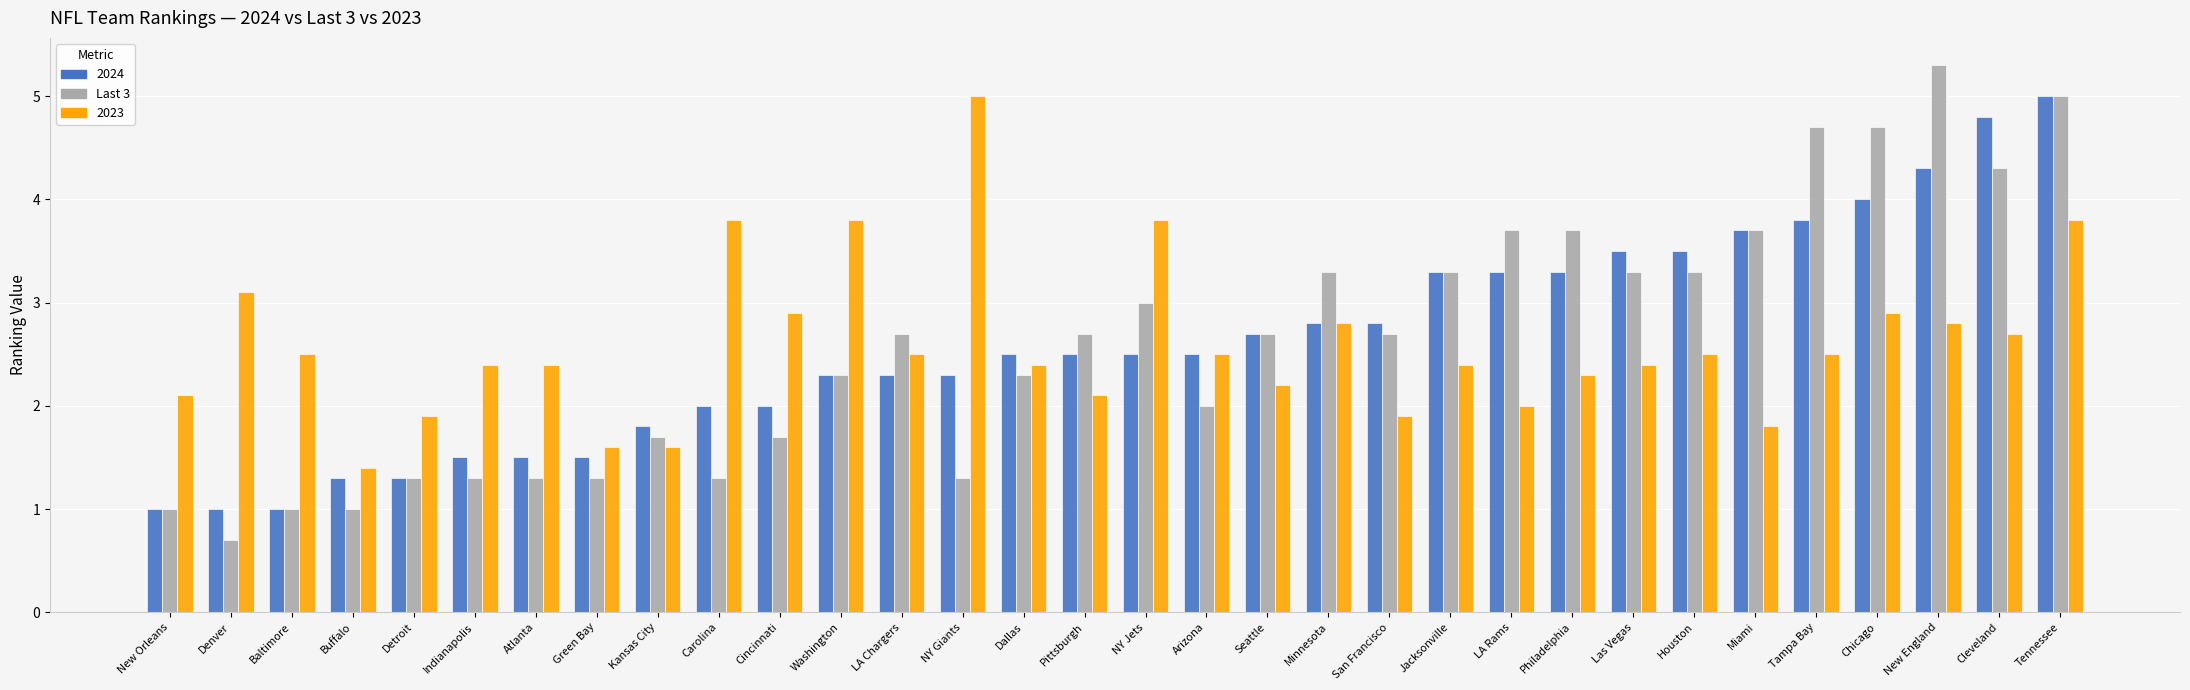

What is the sum of the 2024 values at Tampa Bay and Seattle?

6.5